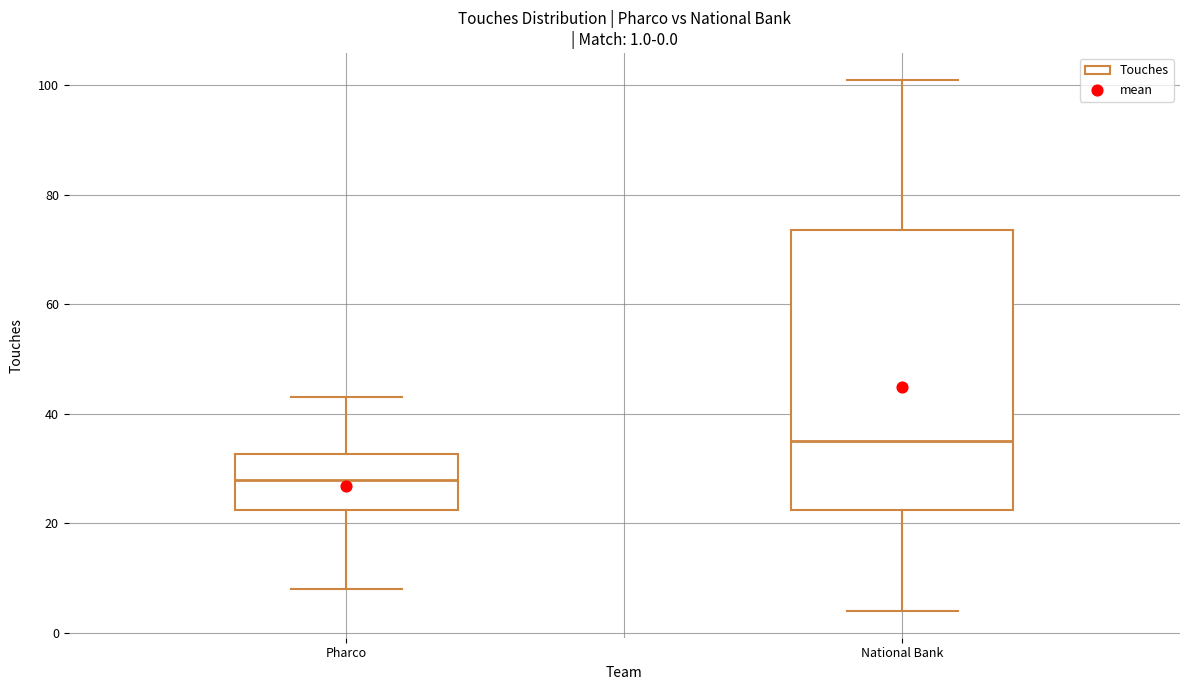

Which box is the tallest, from its lower edge to its upper edge?

National Bank